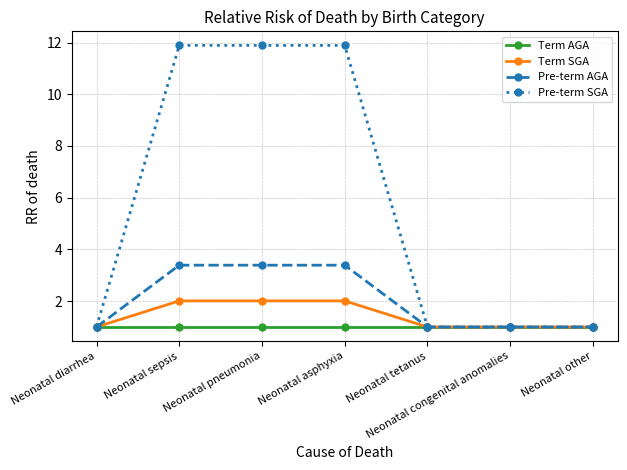

The value of Term AGA at Neonatal tetanus is 1.0. True or false?

True